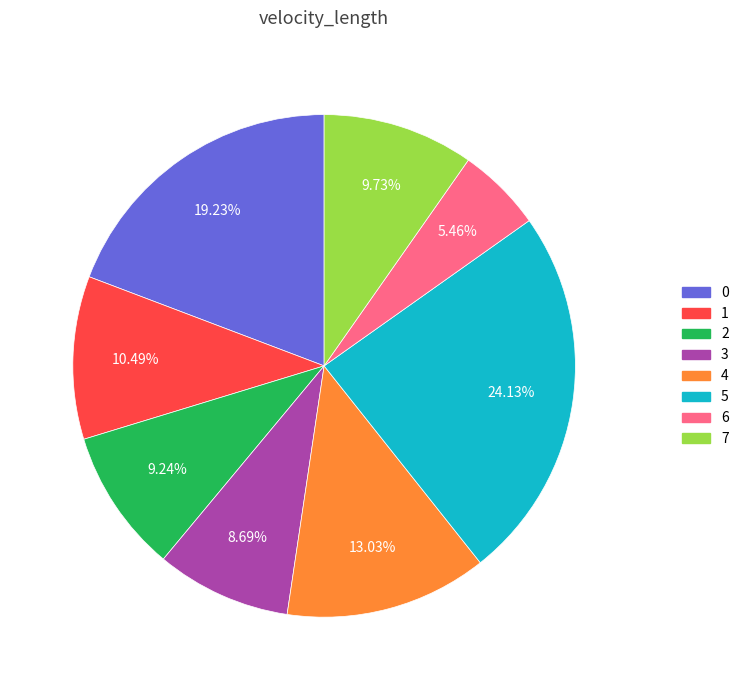

Do 3 and 1 together represent more than half of the pie?

No